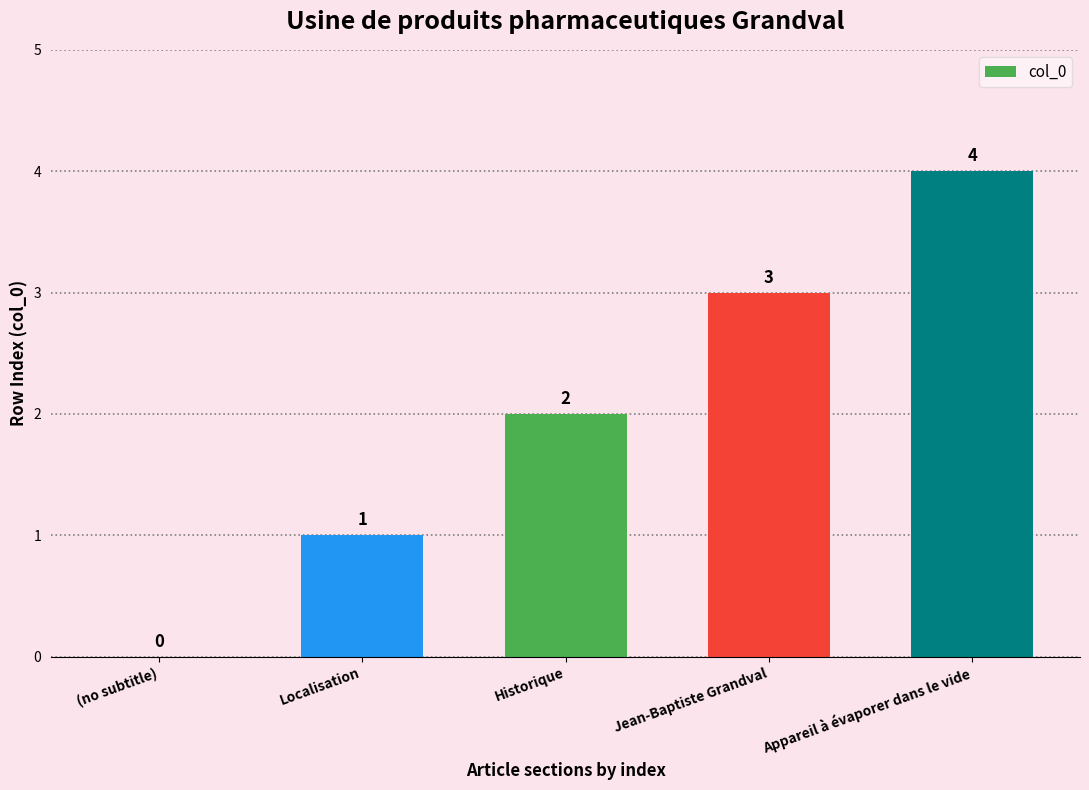

The value at Appareil à évaporer dans le vide is 1. True or false?

False